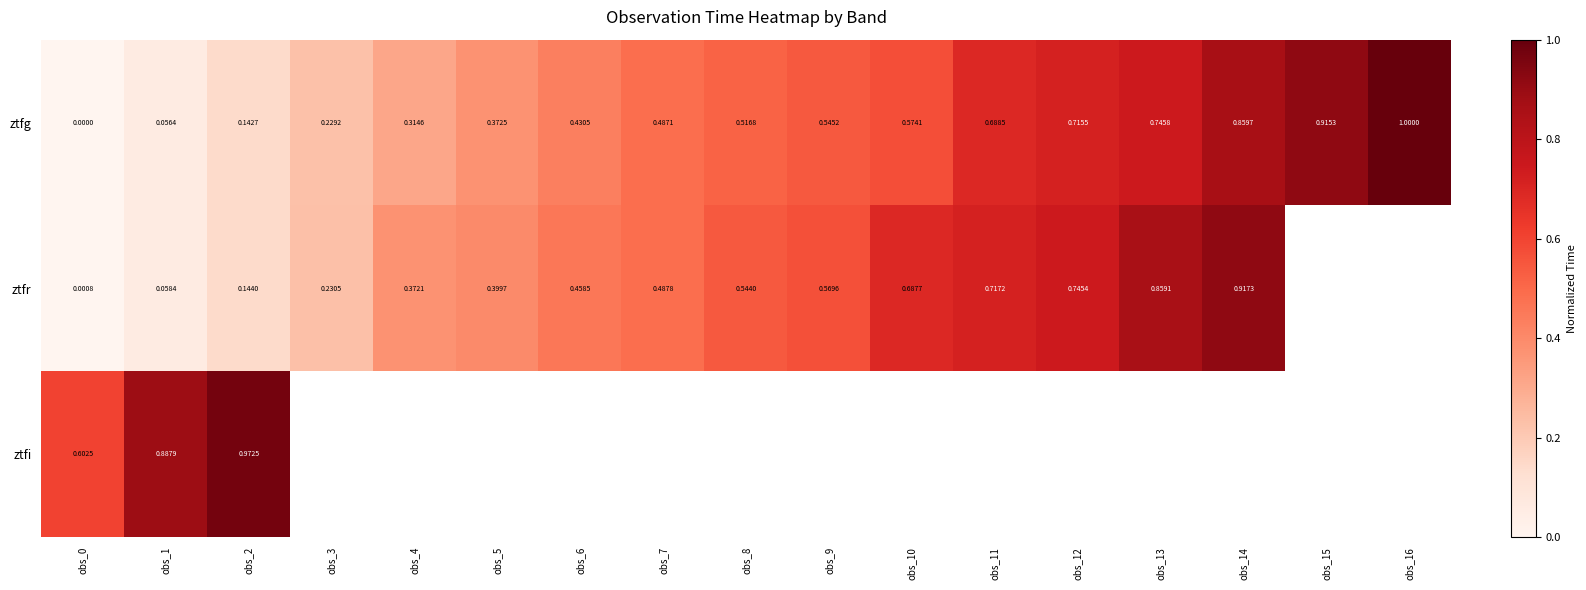

How many data points in ztfg are above 0?

16